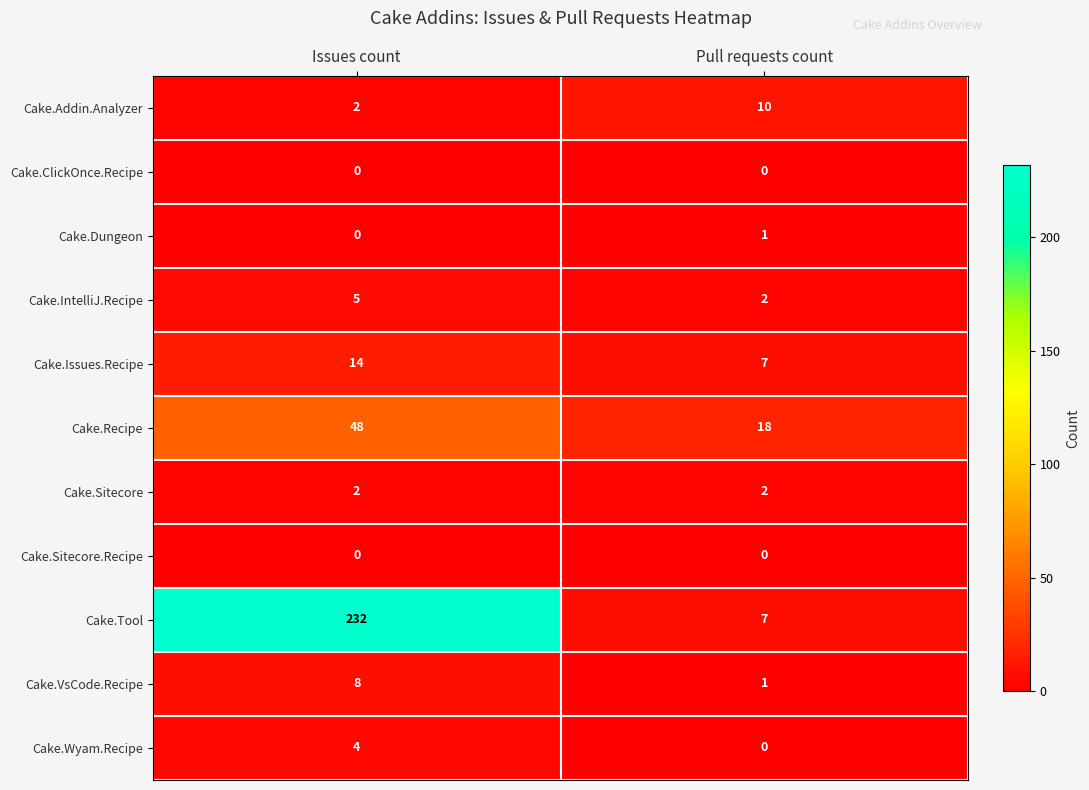

List the labels in order of Cake.IntelliJ.Recipe value, largest first.

Issues count, Pull requests count